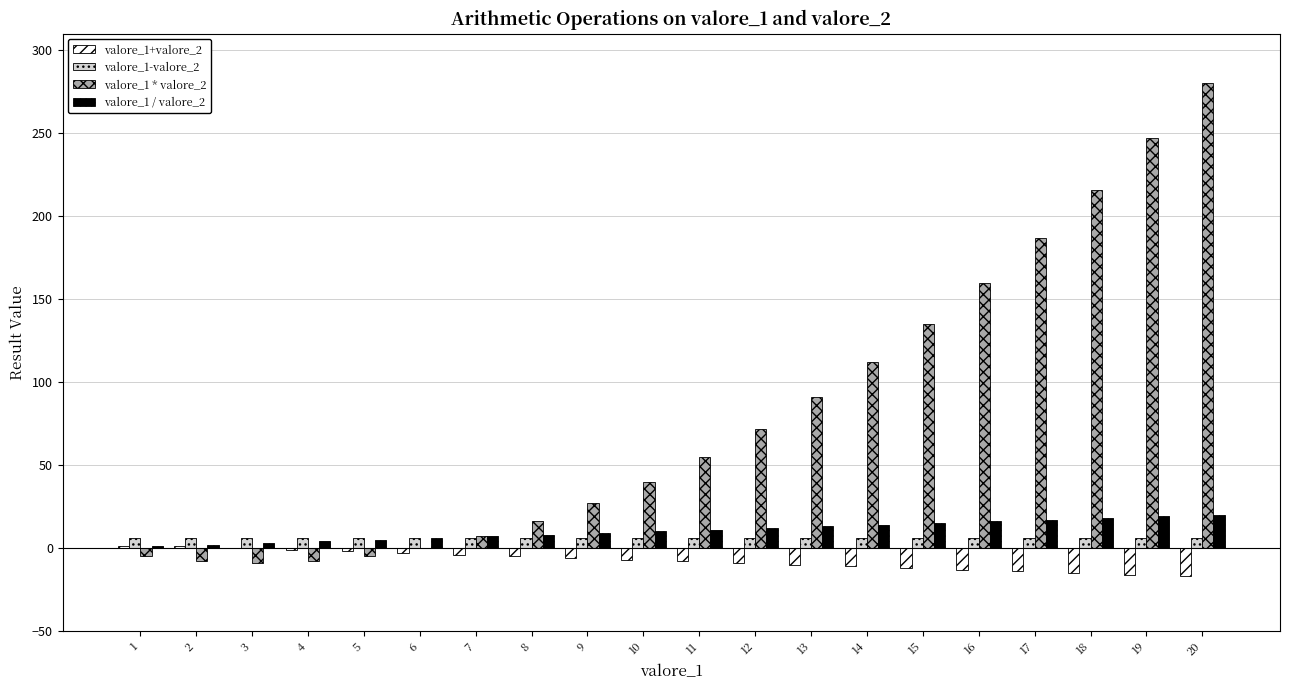

Which series changed the most between 9 and 15?

valore_1 * valore_2